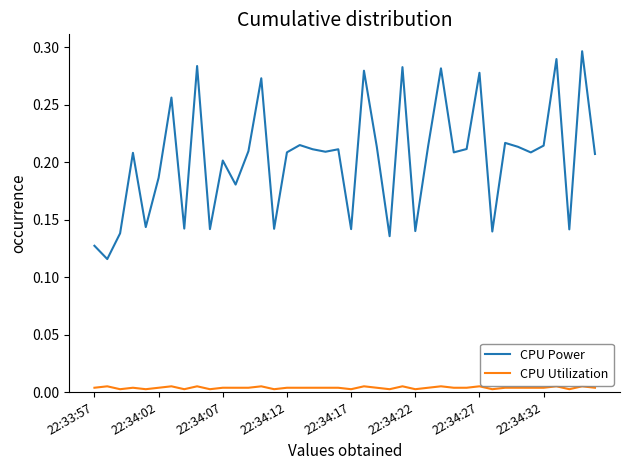

Which series has the largest total across all categories?

CPU Power